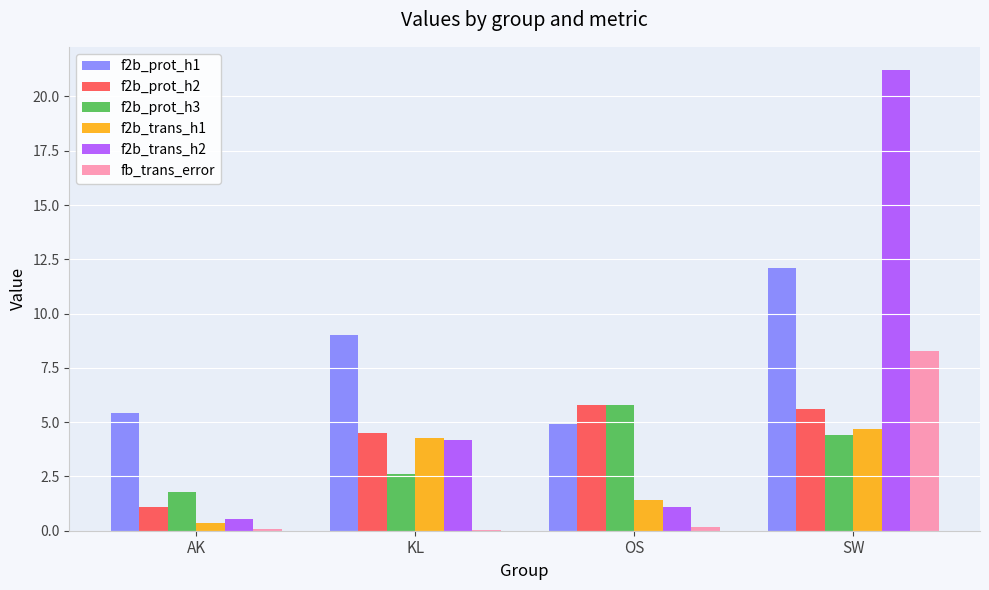

How many categories are shown in the chart?

4